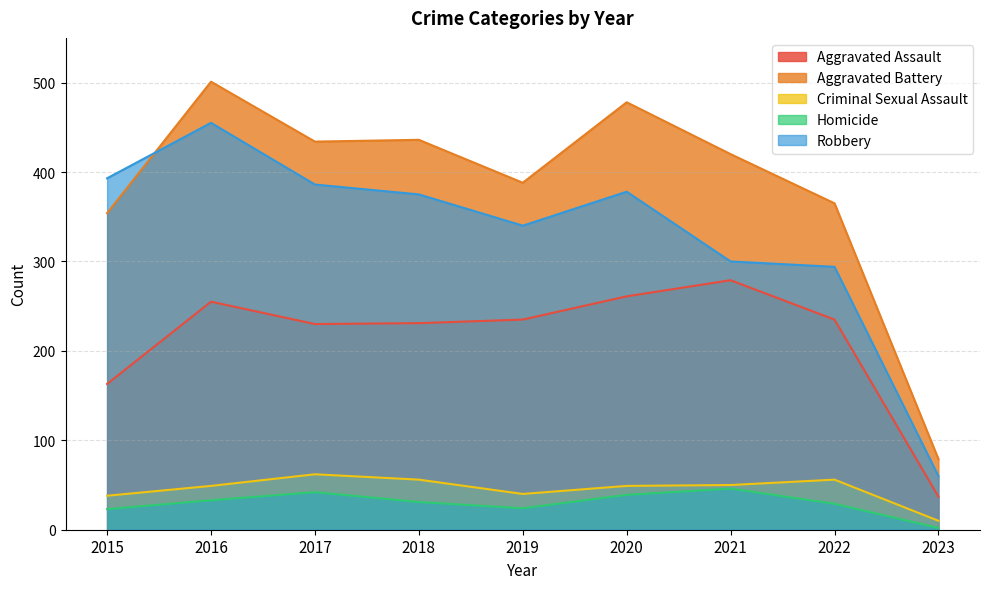

At which label does Robbery first exceed 375?

2015